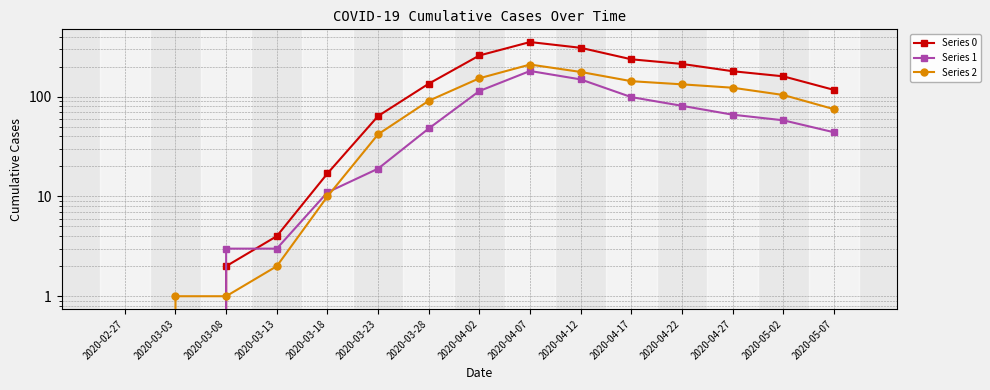

What is the difference between the Series 0 values at 2020-04-02 and 2020-03-03?

259